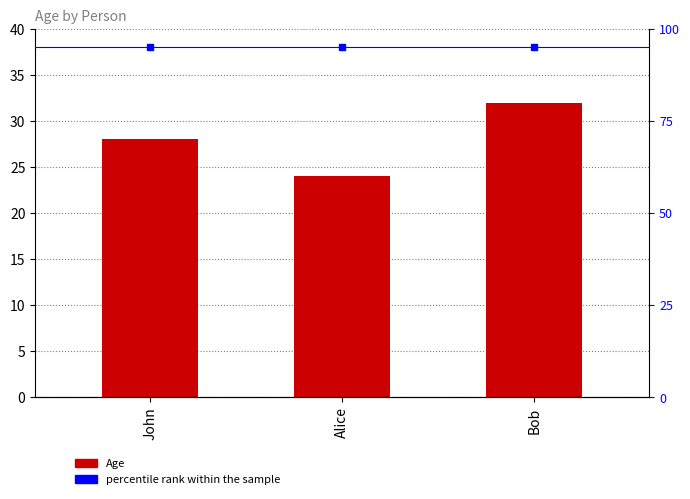

At which category does the chart reach its peak across all series?

John